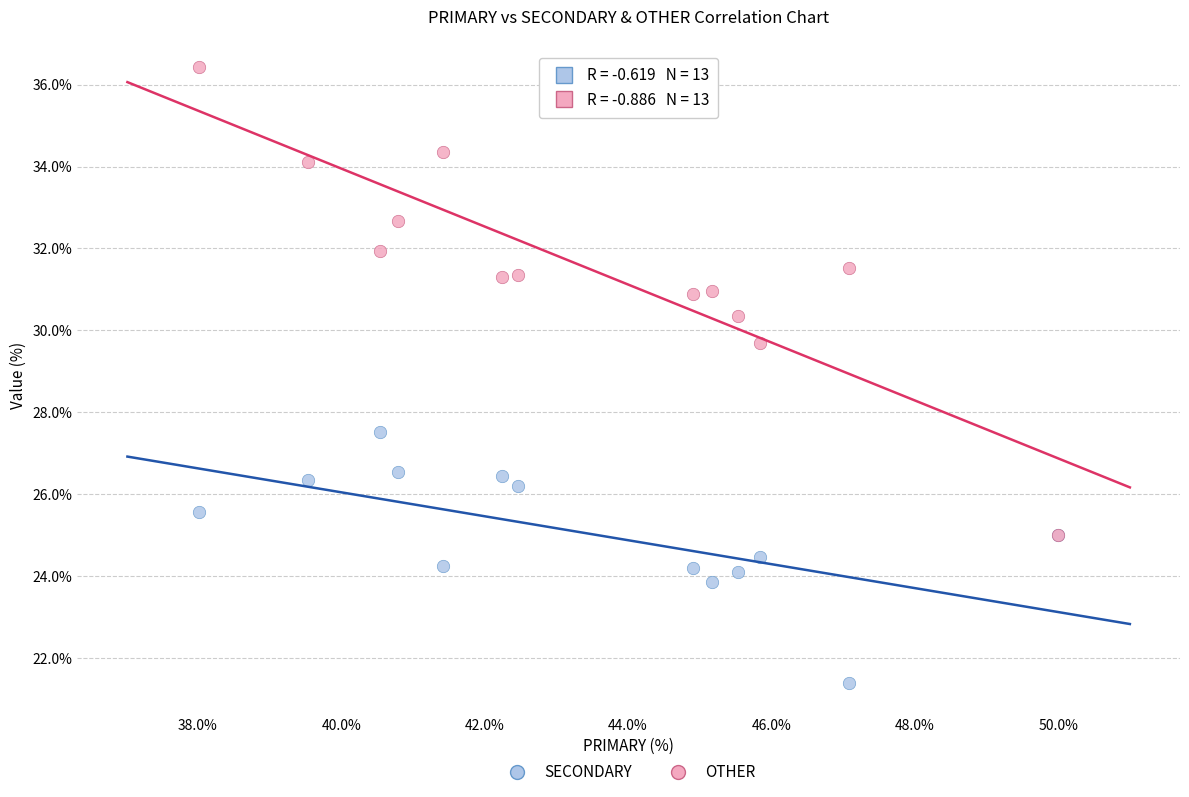

What are all the series names shown in the legend?

SECONDARY, OTHER